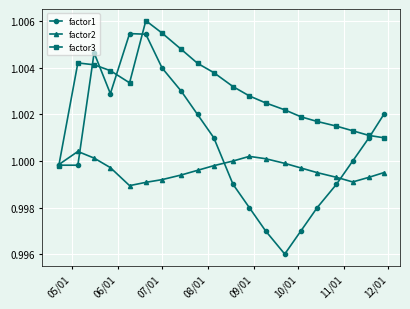

List the series in order of their overall mean, highest first.

factor3, factor1, factor2